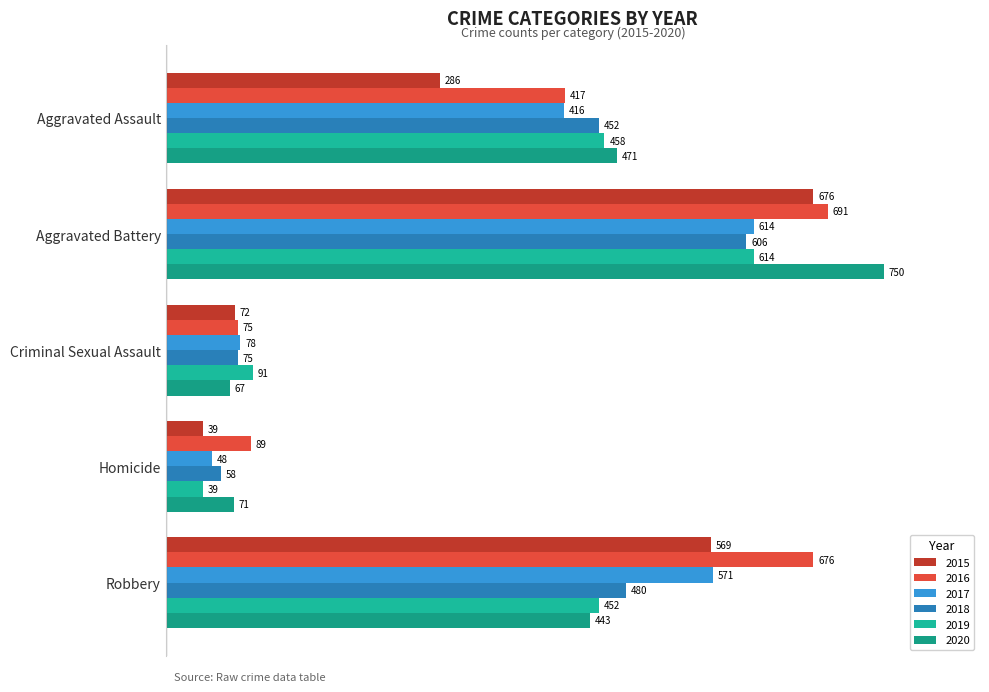

What is the total value across all series at Aggravated Battery?

3951